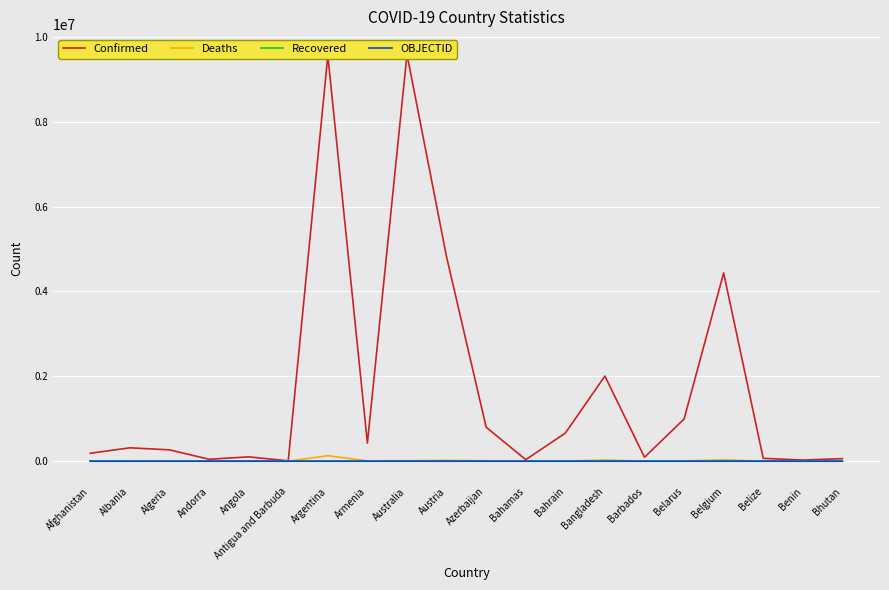

What is the total value across all series at Bahrain?

663102